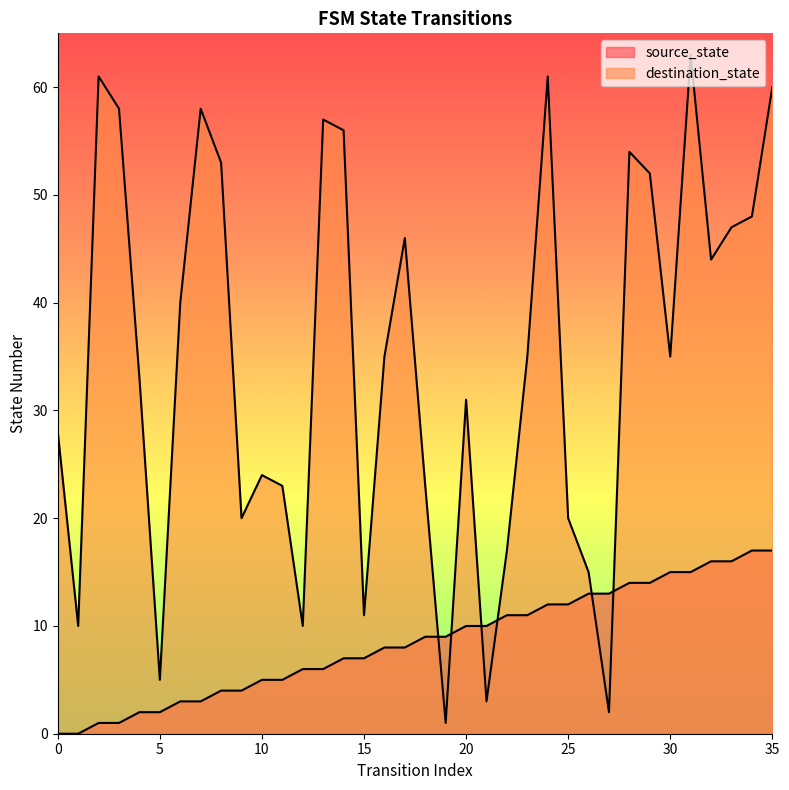

What is the value of the destination_state point at the 35th from the left?

48